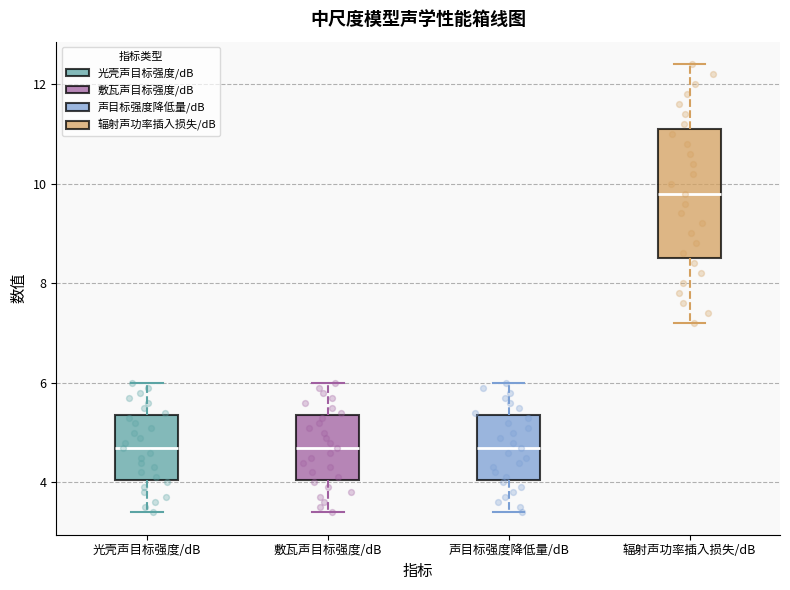

Which box is the tallest, from its lower edge to its upper edge?

辐射声功率插入损失/dB